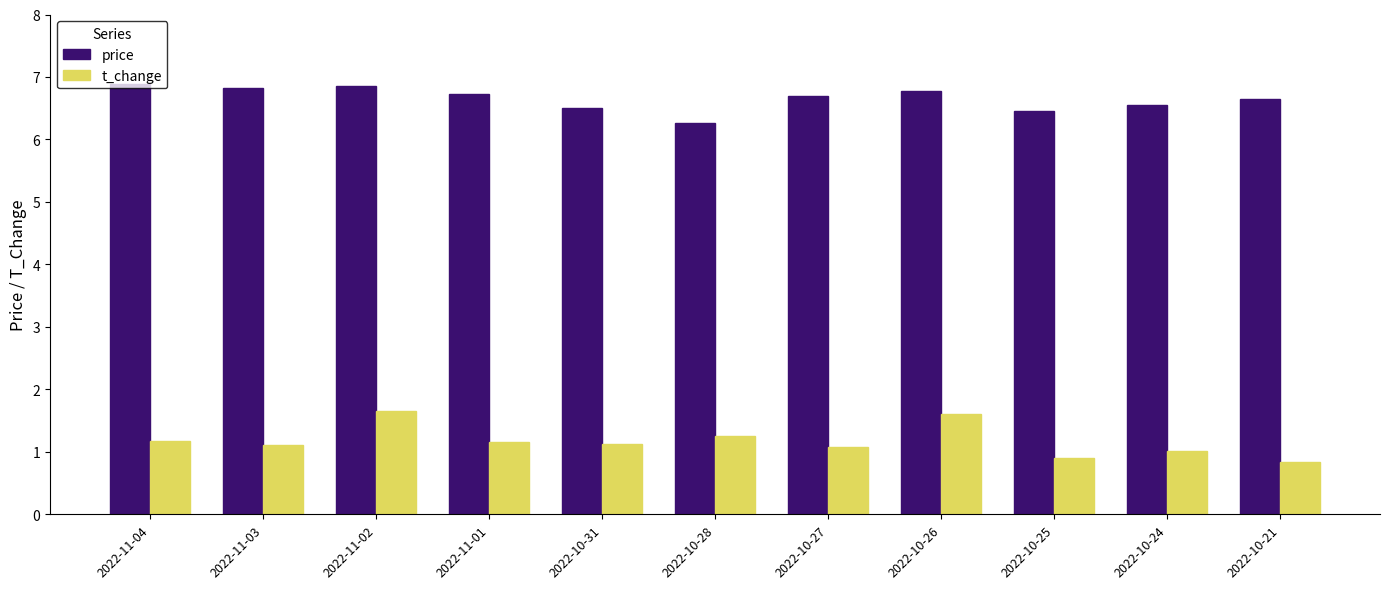

At 2022-10-31, list the series in order from smallest to largest.

t_change, price